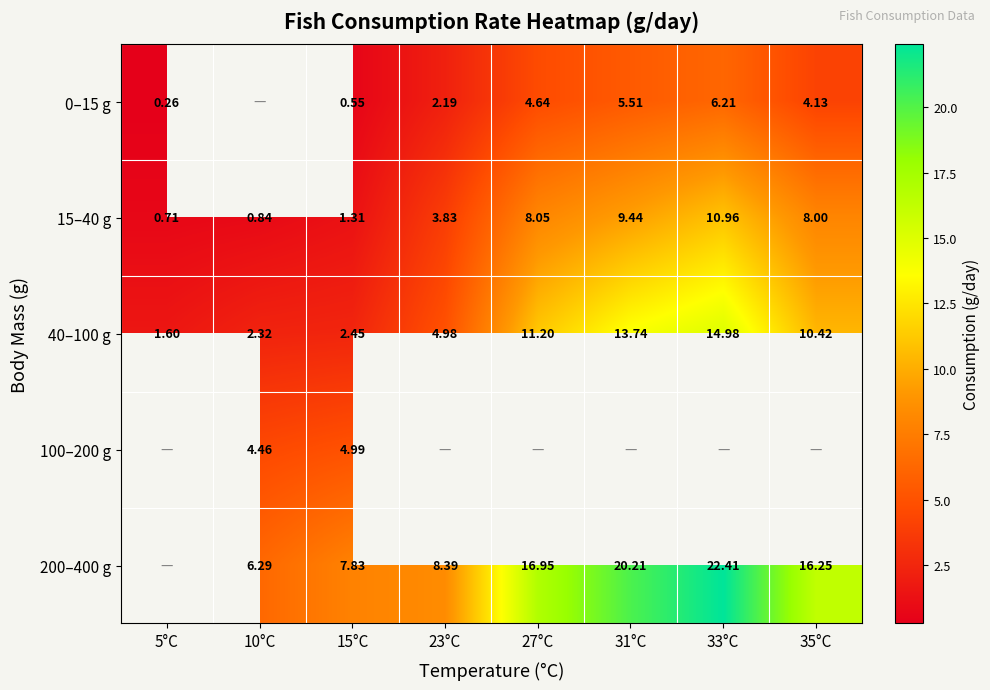

What is the sum of the 0–15 g values at 5°C and 31°C?

5.8